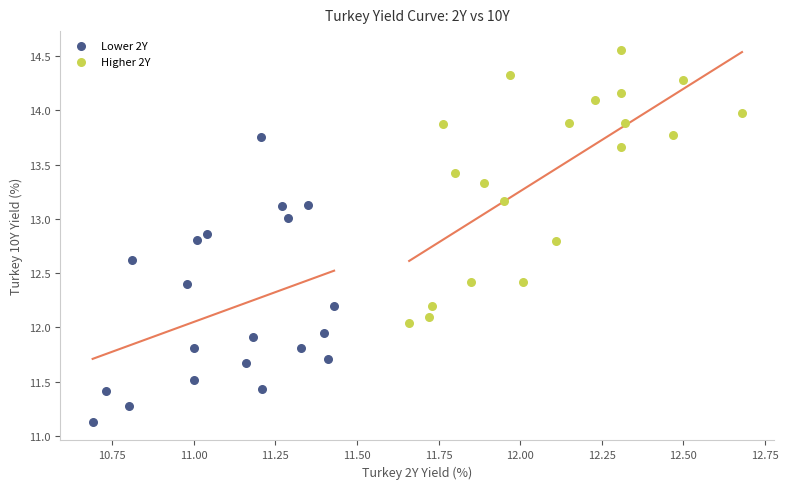

Which series contains the lowest Y value?

Lower 2Y